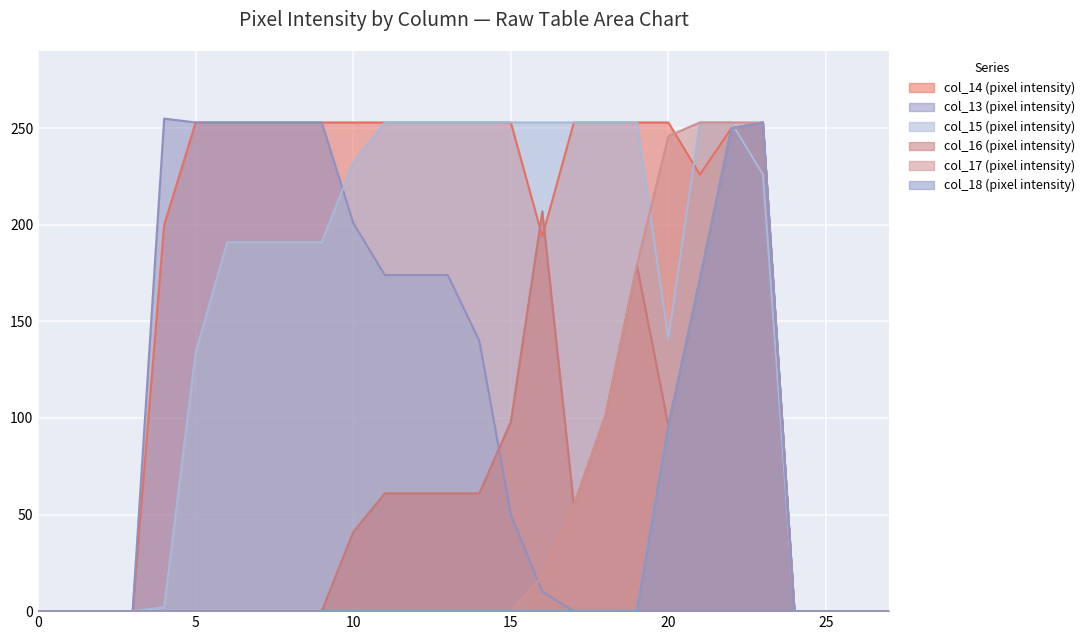

True or false: col_15 and col_18 cross at least once.

True